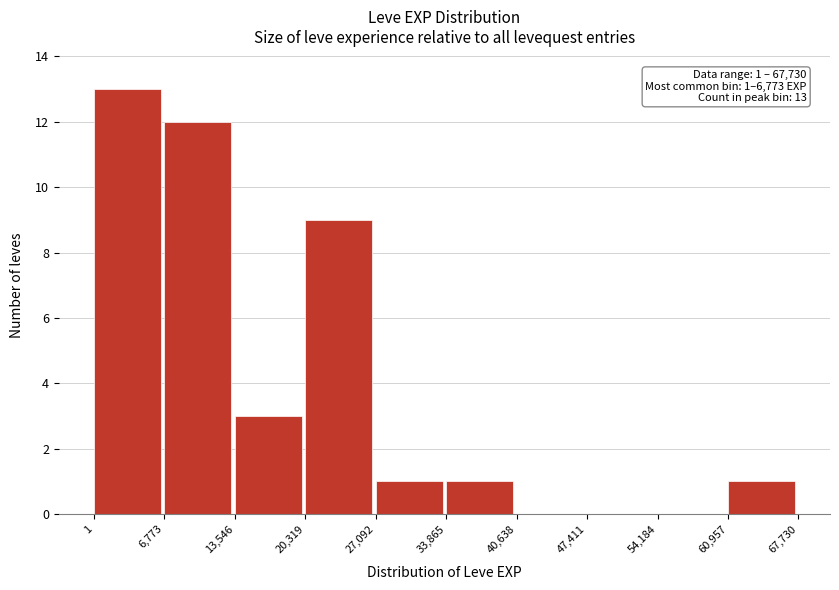

Over which range of the x-axis is the bar tallest?

1 to 6,773